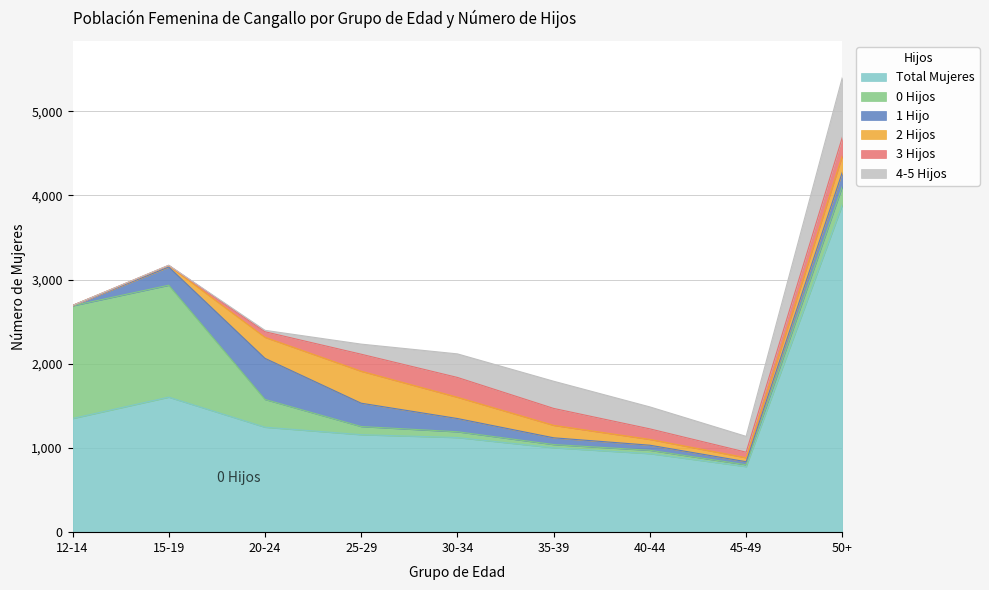

How many lines are shown in the chart?

6